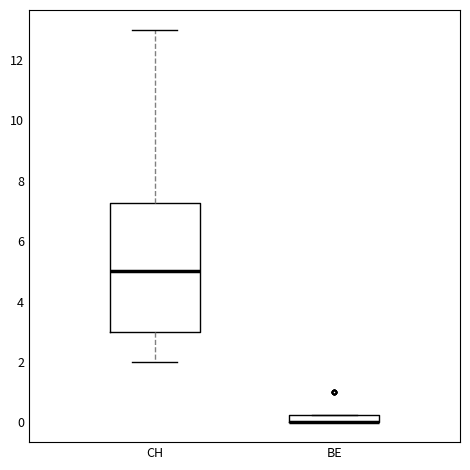

Where is the lower edge of the box for BE on the y-axis? The values are not printed on the chart, so give them approximately, as read against the axis.

0.0